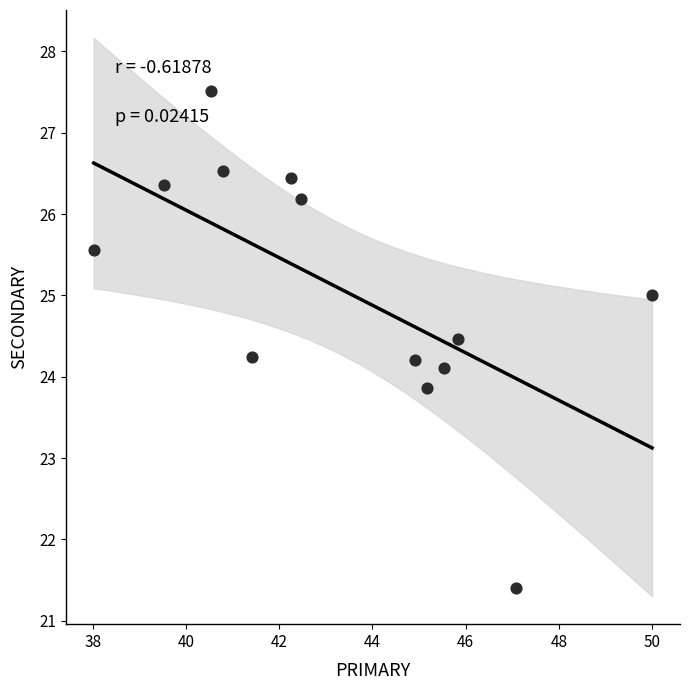

What is the range of Y values (max minus min)?

6.1